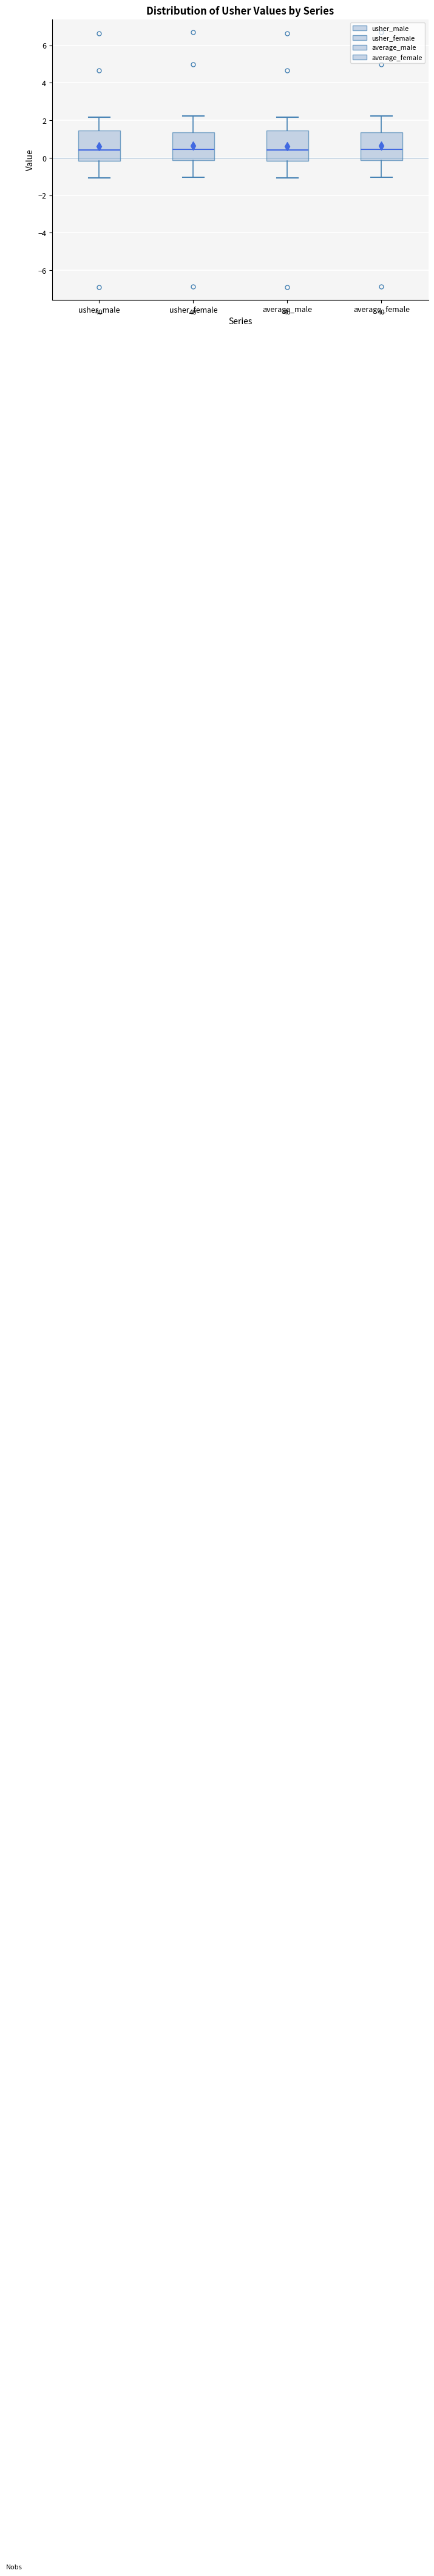

Where is the lower edge of the box for usher_female on the y-axis? The values are not printed on the chart, so give them approximately, as read against the axis.

-0.2